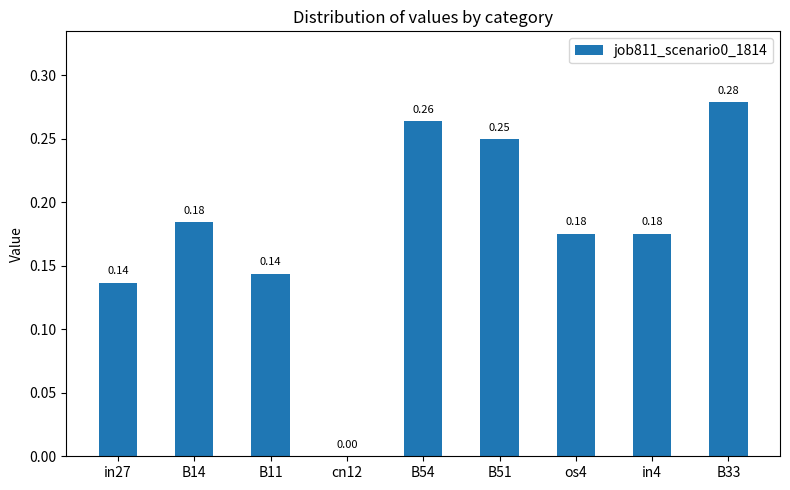

What is the sum of all values?

1.6